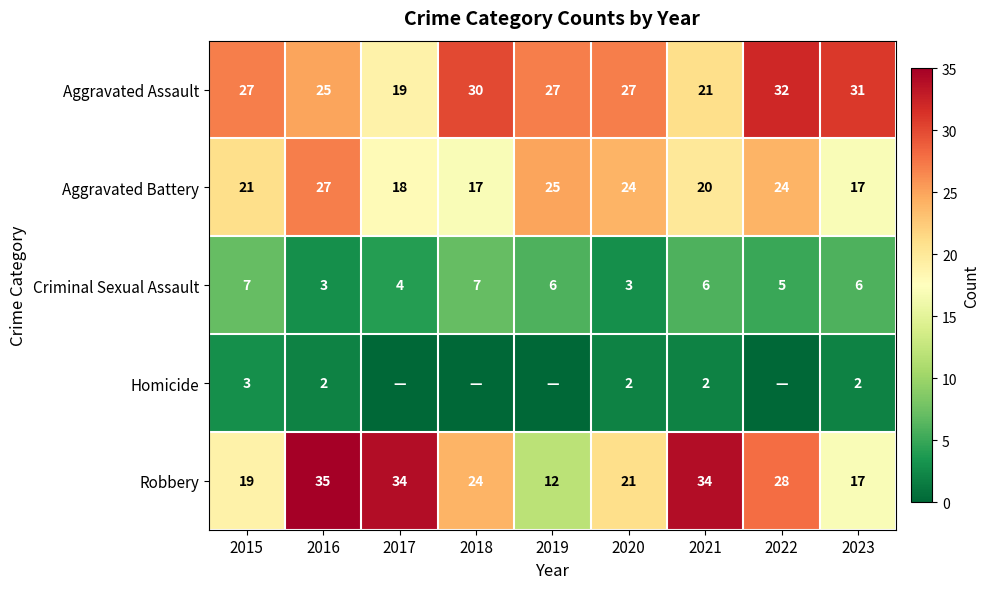

Where is Aggravated Battery nearest to the value 22?

2015